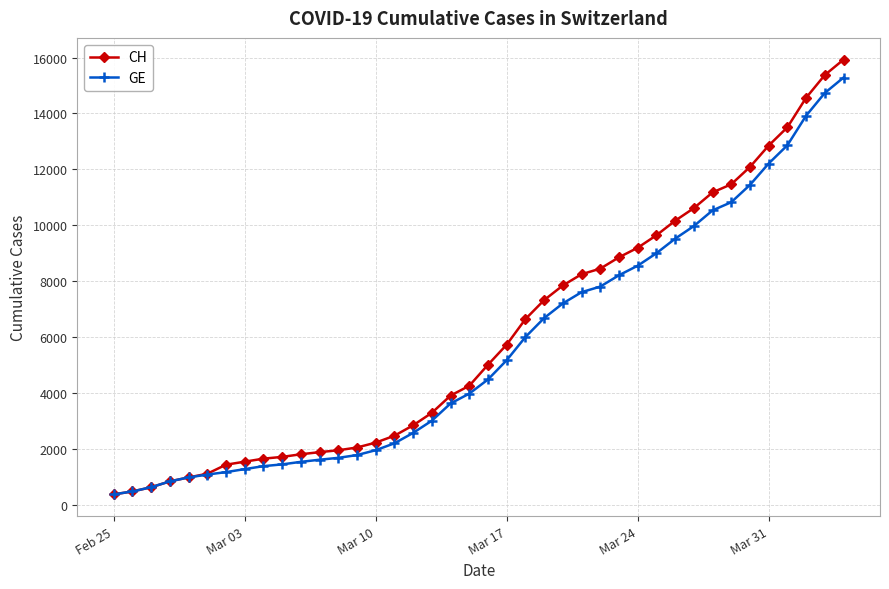

What is the highest value of the GE series?

15284